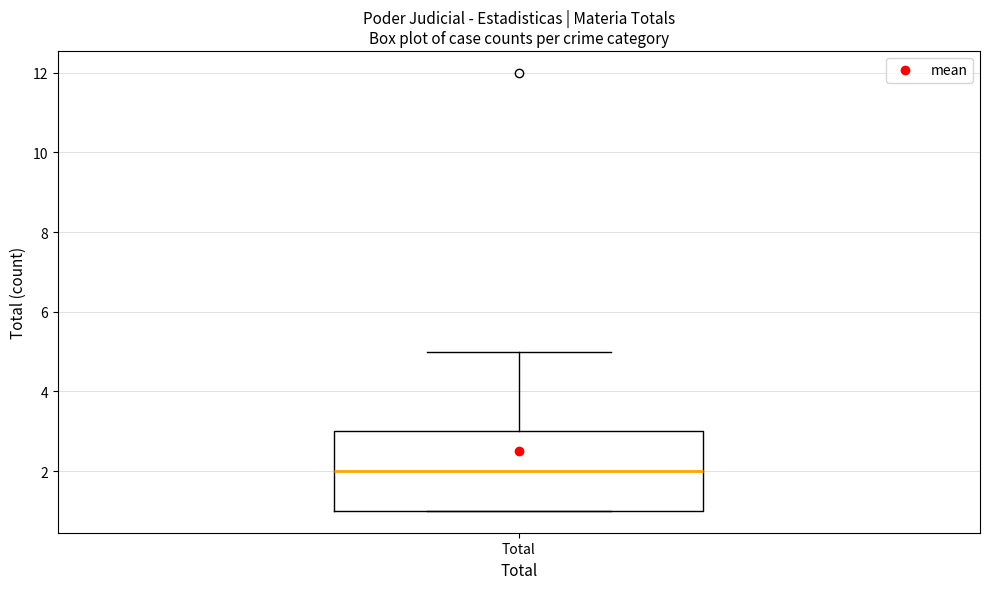

Where does the upper whisker of the box for Total end on the y-axis? The values are not printed on the chart, so give them approximately, as read against the axis.

5